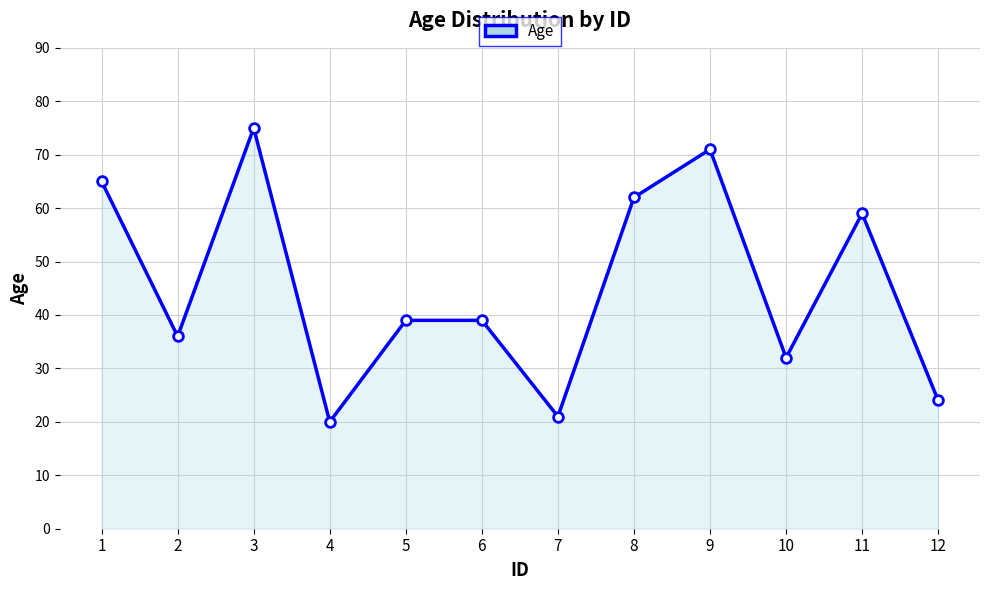

True or false: there are more than 1 points higher than both neighbors.

True